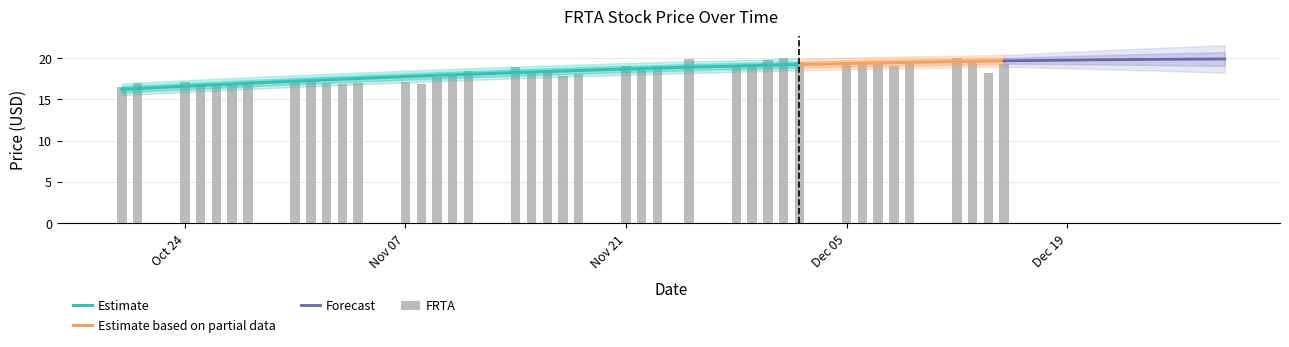

Reading right to left, what are all the values shown in this chart?

19.3	18.2	19.8	20.0	19.6	19.1	19.4	19.5	19.5	19.5	20.0	19.8	19.1	19.1	19.9	19.1	18.9	19.0	18.1	17.9	18.2	18.3	19.0	18.4	18.0	17.7	16.9	17.1	17.0	16.8	17.0	17.1	17.2	16.9	16.8	16.8	16.9	17.1	17.0	16.5